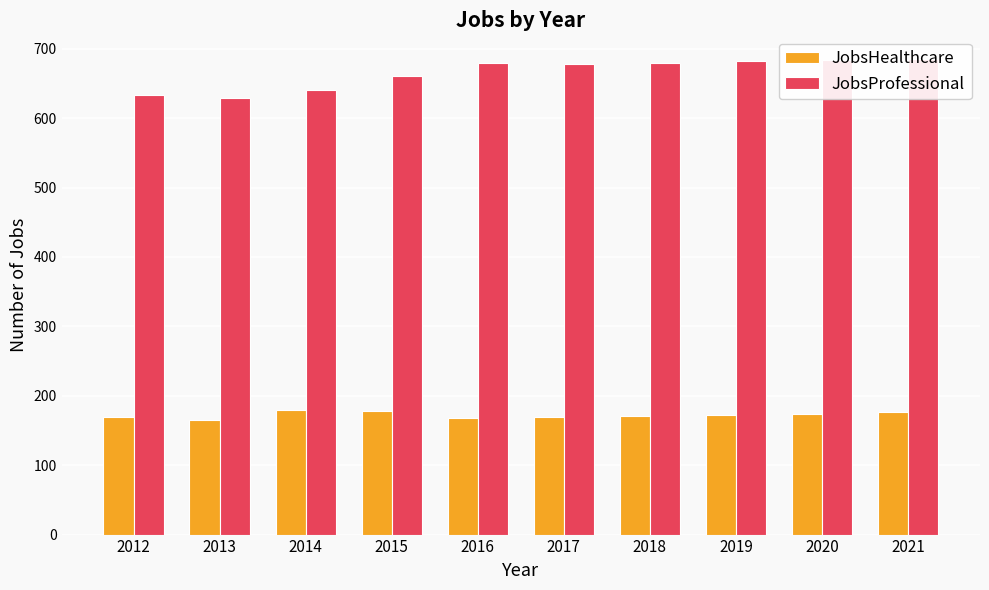

List the labels in order of JobsProfessional value, smallest first.

2013, 2012, 2014, 2015, 2017, 2016, 2018, 2019, 2020, 2021